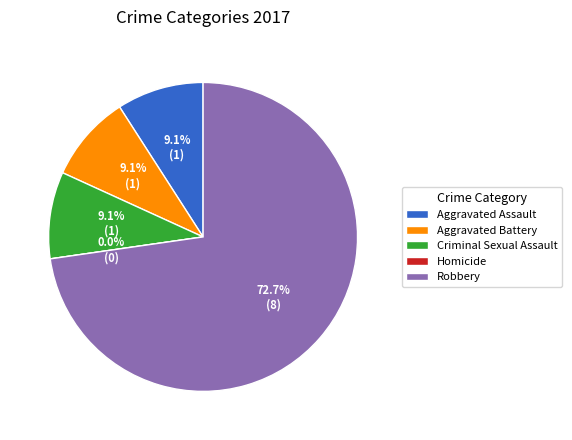

How many slices are in this pie chart?

5